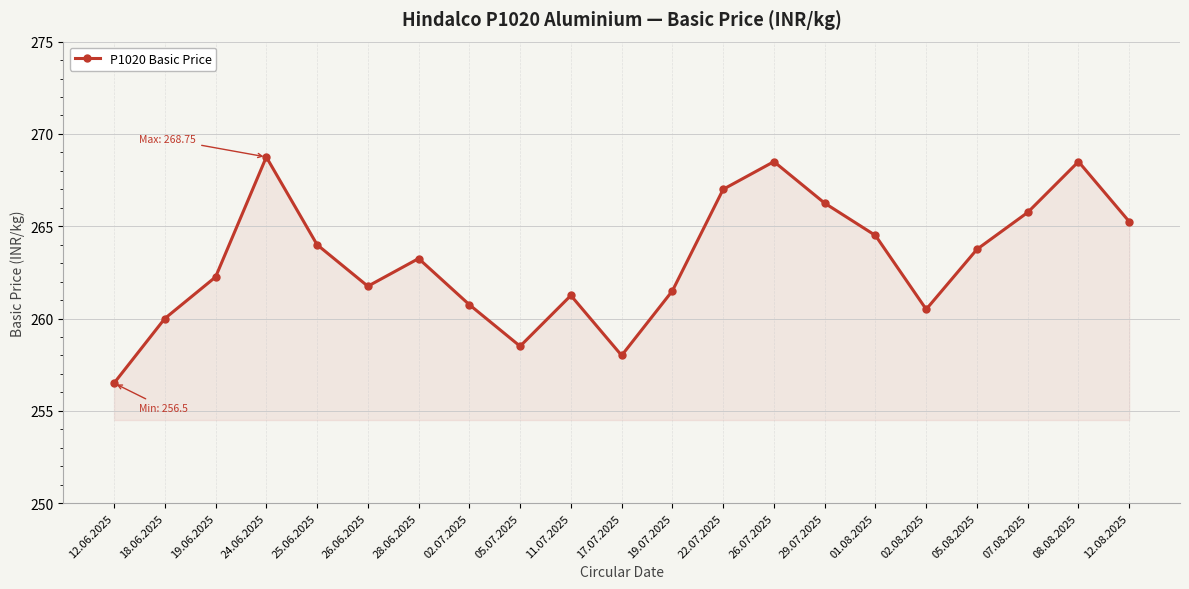

Does the chart have visible grid lines?

Yes